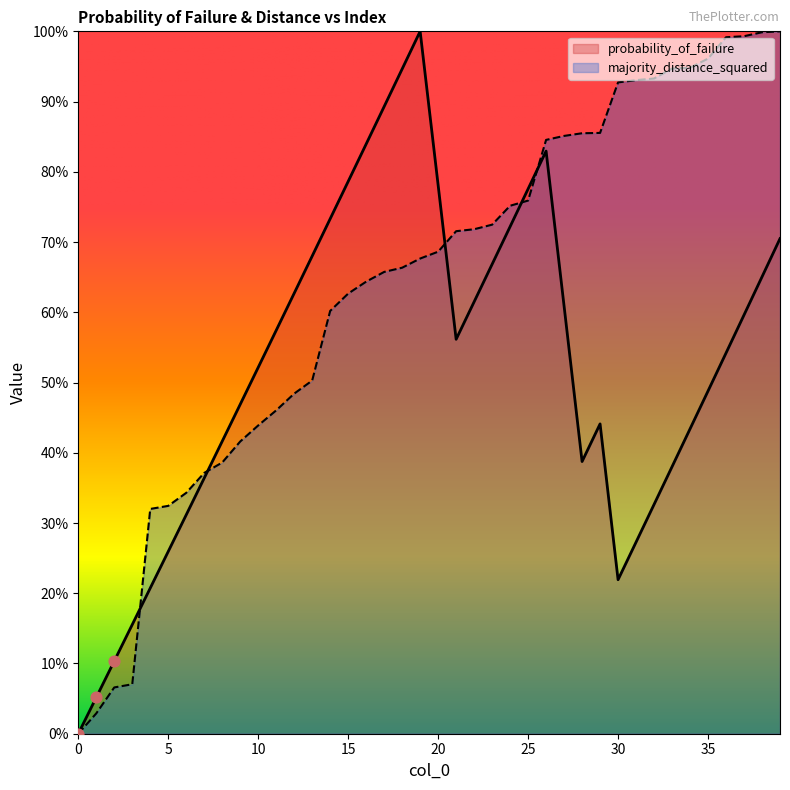

Which series has the largest Y range (max minus min)?

probability_of_failure